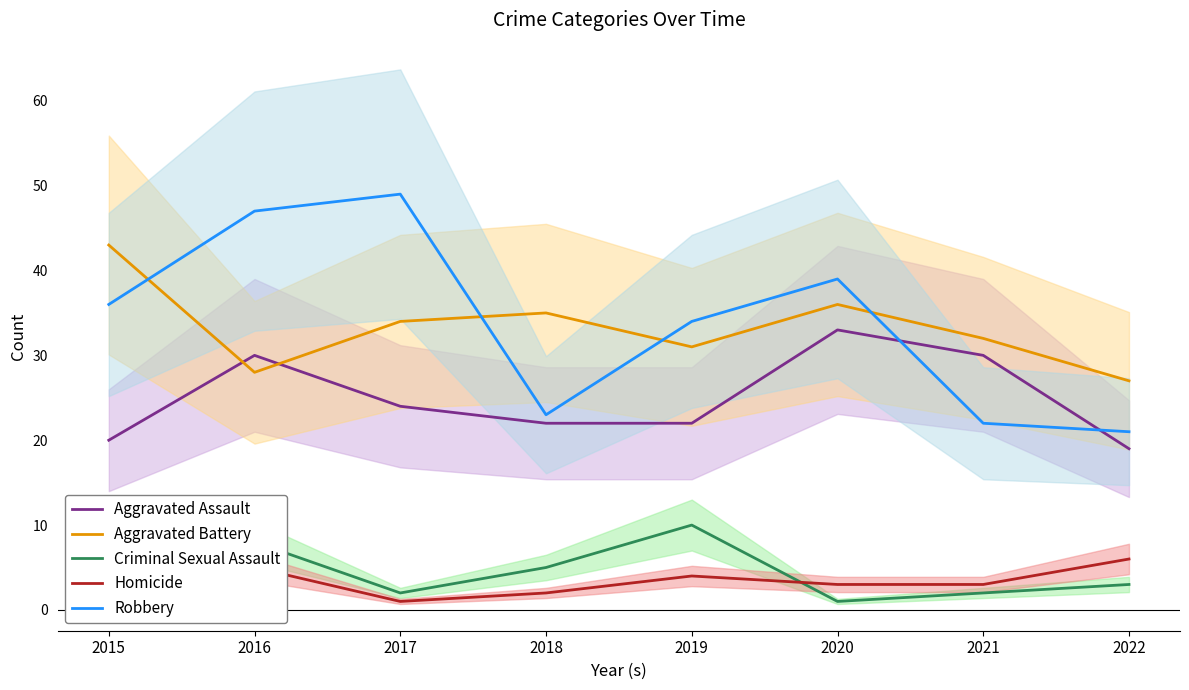

Is it true that Aggravated Battery equals 27 at 2022?

True